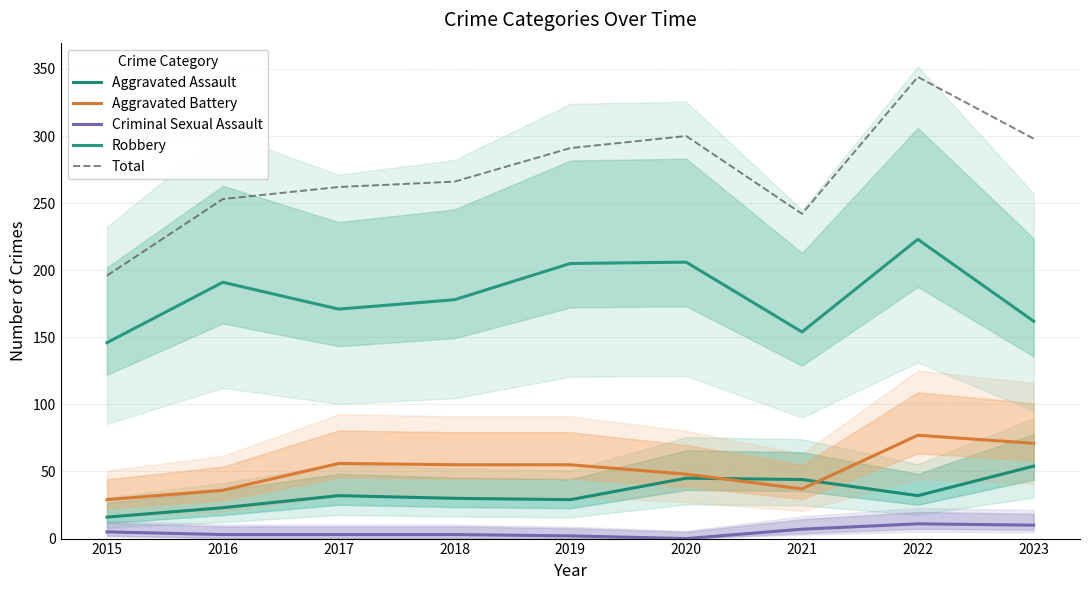

What are all the series names shown in the legend?

Aggravated Assault, Aggravated Battery, Criminal Sexual Assault, Robbery, Total